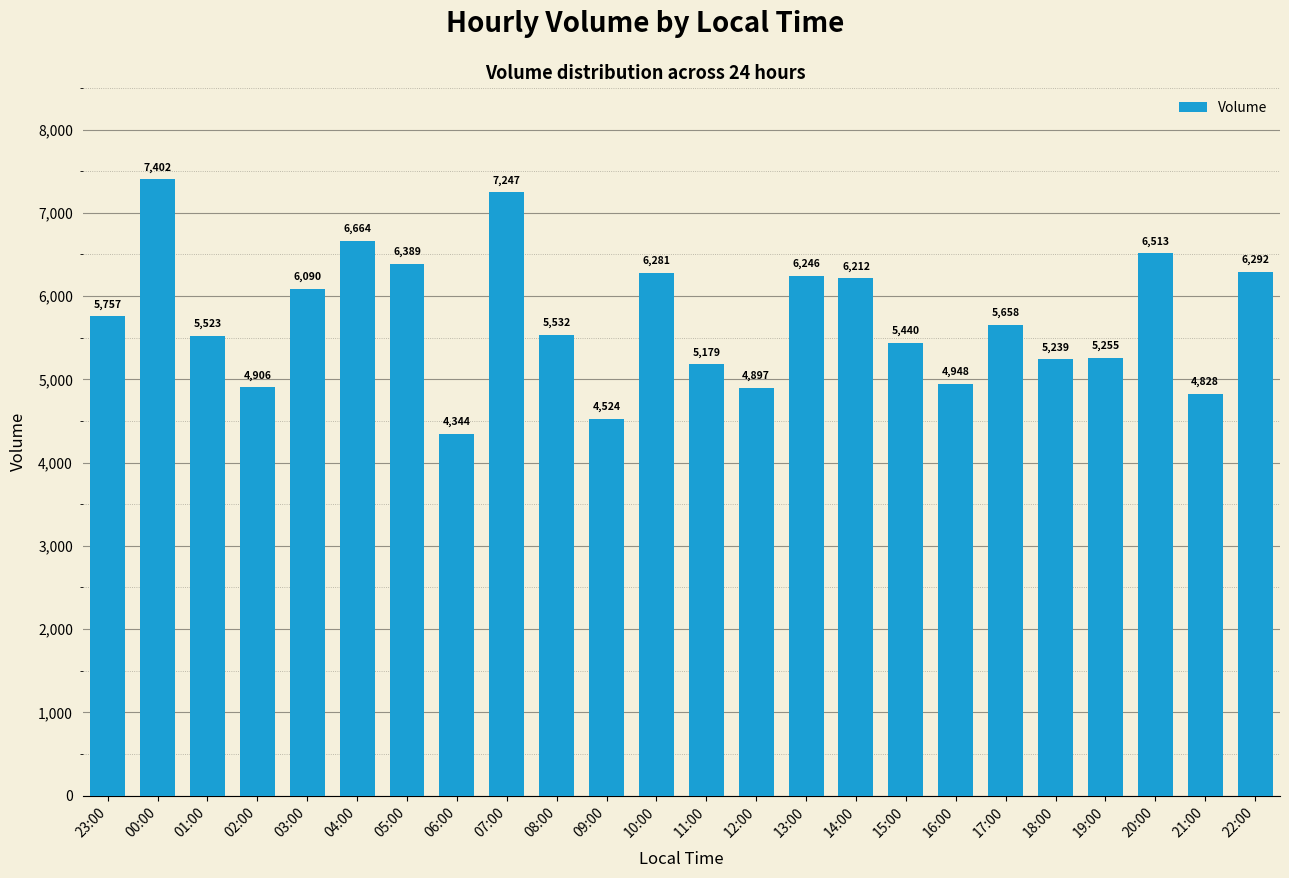

Which has a higher value, 21:00 or 08:00?

08:00